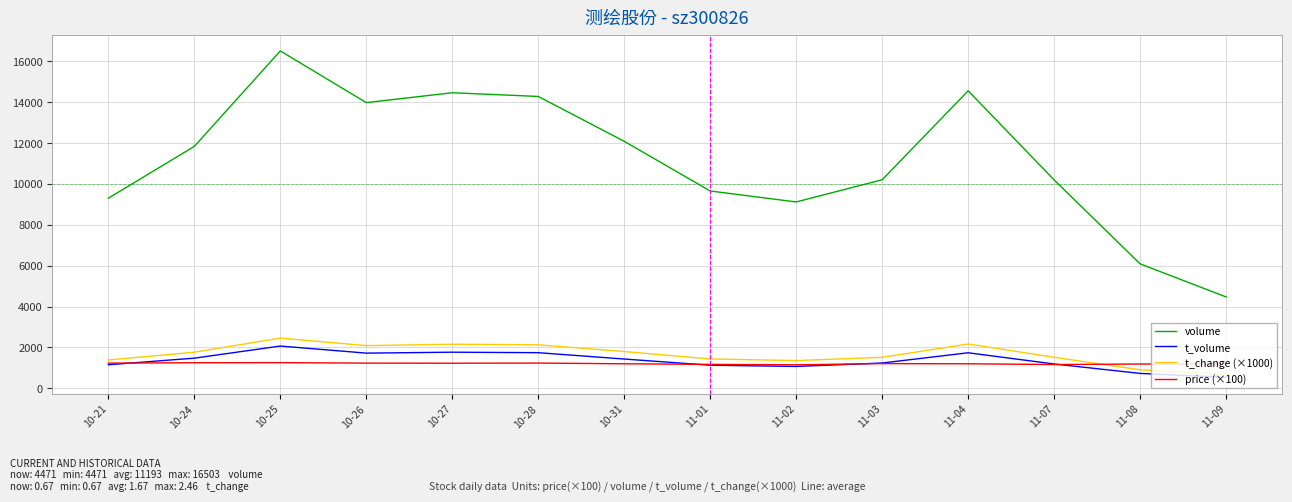

How many lines are shown in the chart?

4